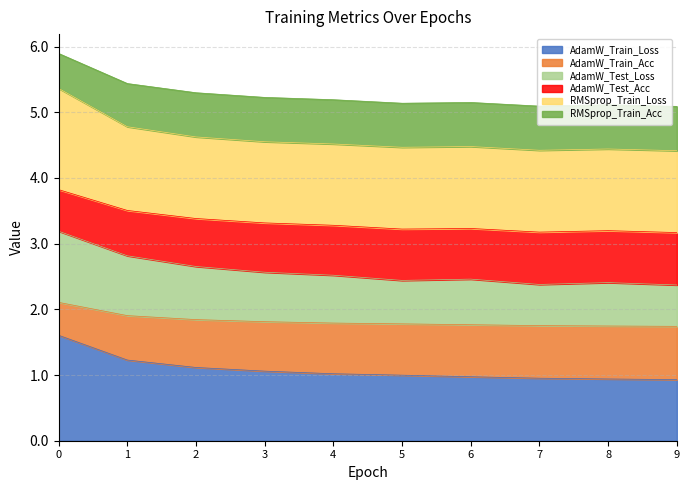

Is the value of AdamW_Test_Loss at 0 greater than the value of AdamW_Test_Acc at 9?

Yes